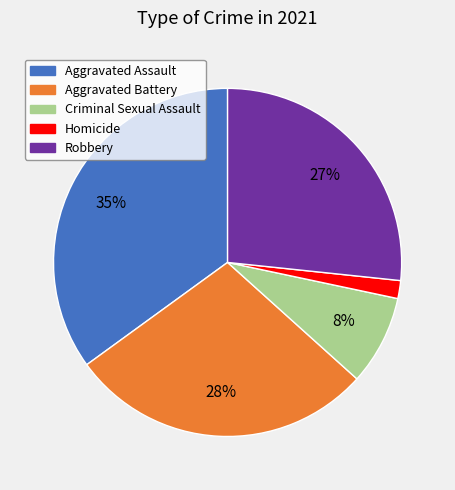

How many segments does this pie chart have?

5